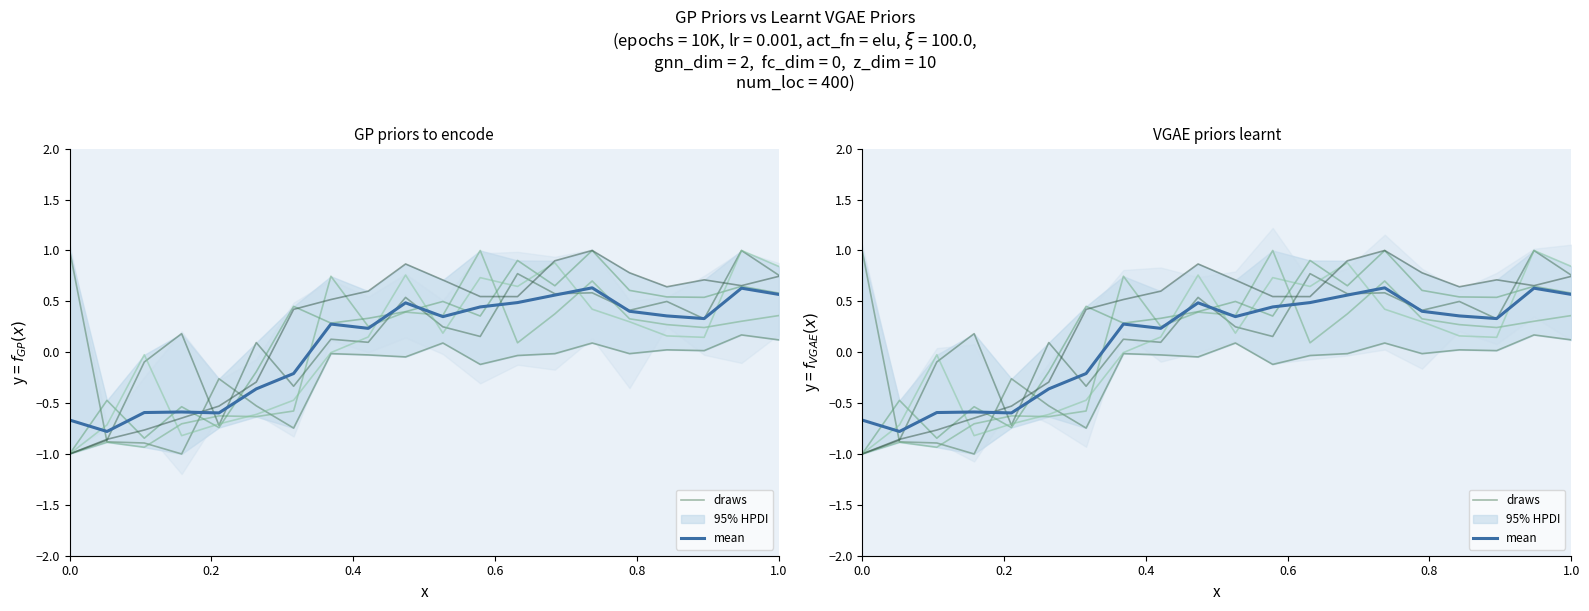

Count the mean values in the range 0 to 1.

13